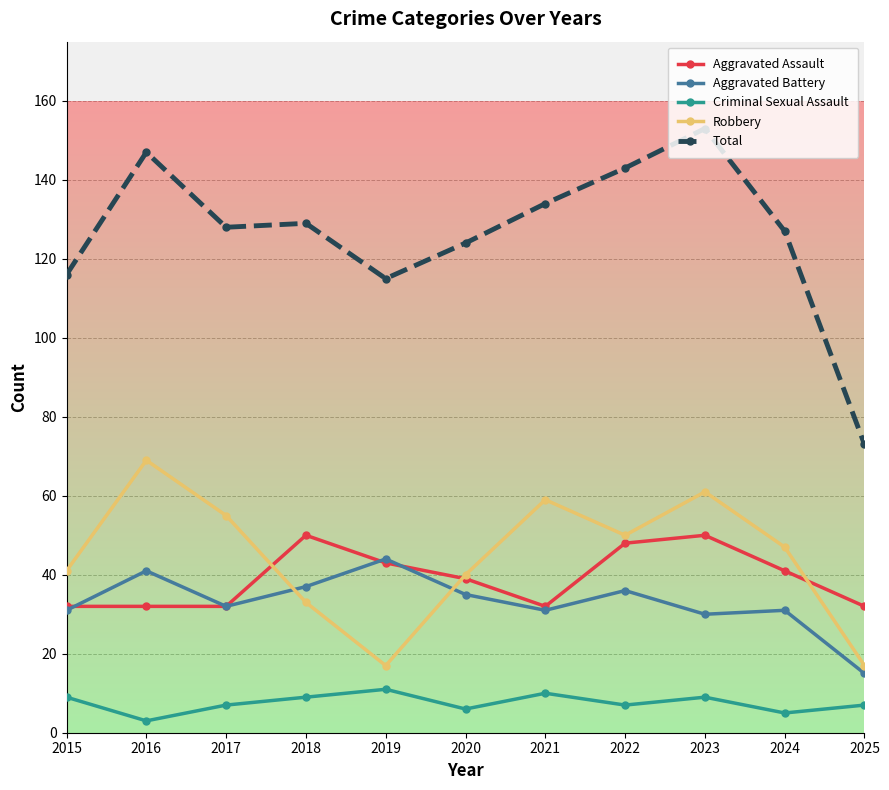

Which label corresponds to the largest value in the chart?

2023